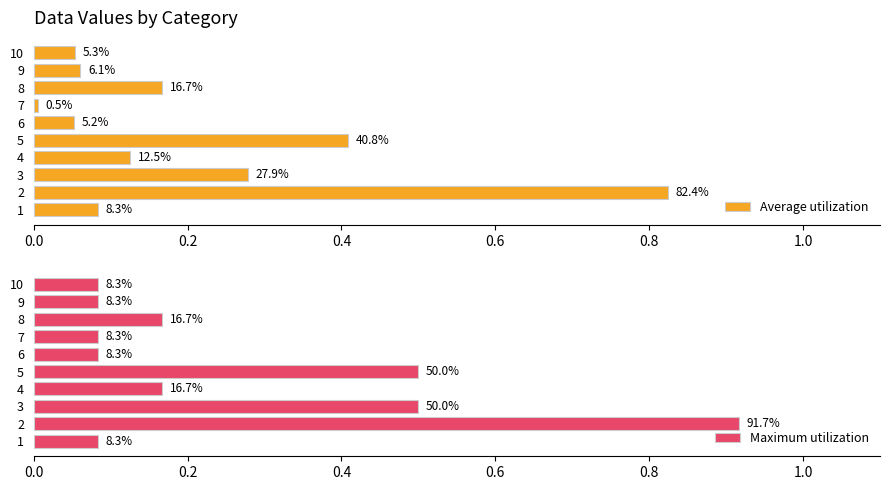

Is the value of Average utilization at 8 greater than the value of Maximum utilization at 5?

No